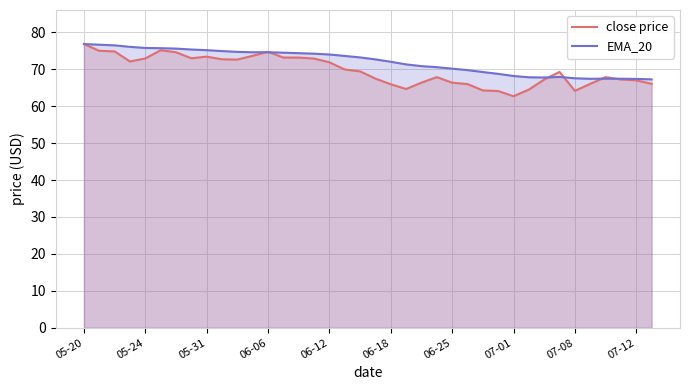

What value does the EMA_20 series have at 06-06?

74.6